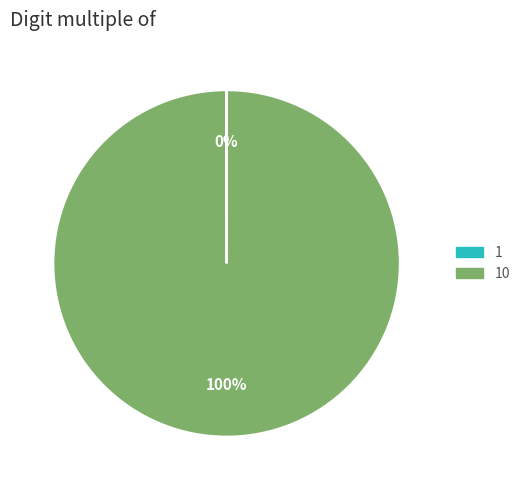

To the nearest percent, what is the difference between the largest and smallest slice percentages?

100%